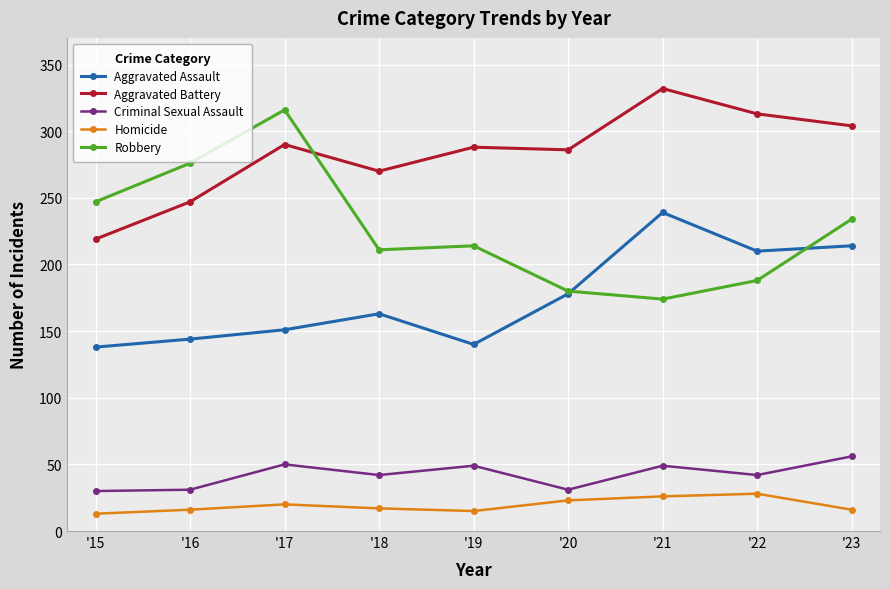

Rank the series at '15 from highest to lowest value.

Robbery, Aggravated Battery, Aggravated Assault, Criminal Sexual Assault, Homicide